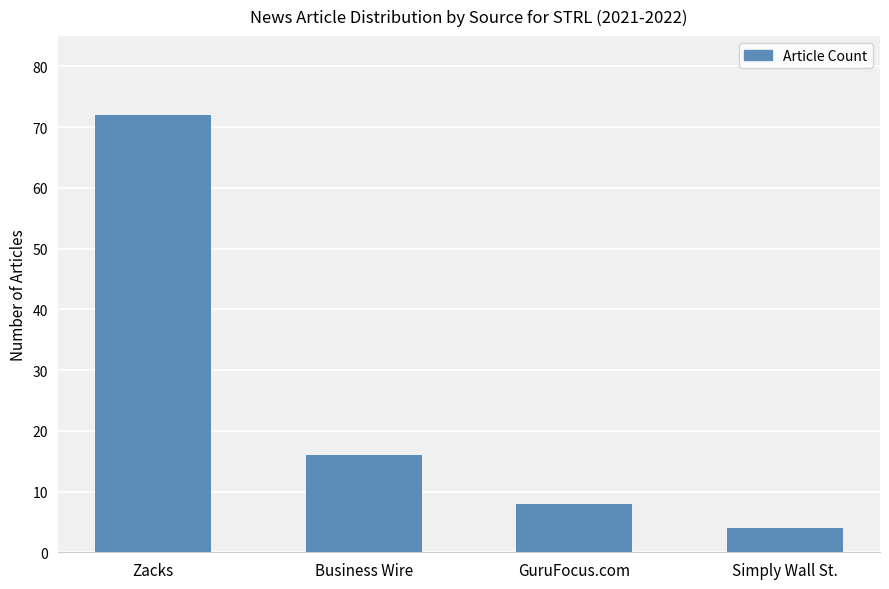

Between Business Wire and GuruFocus.com, which is larger?

Business Wire